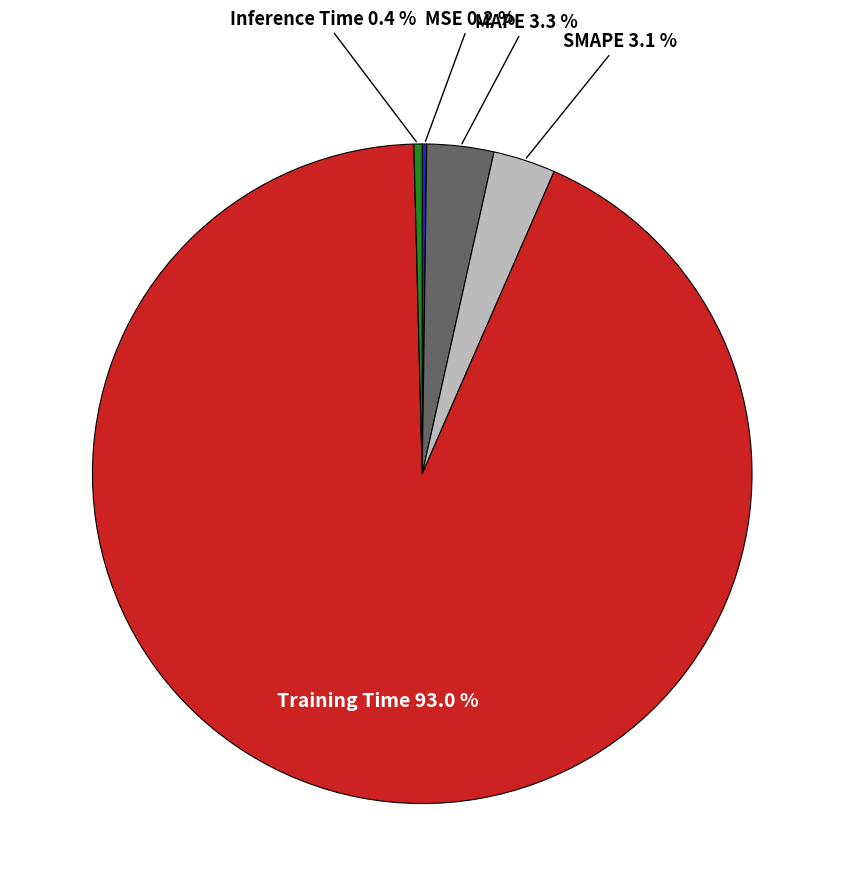

Is there a majority slice in this chart?

Yes